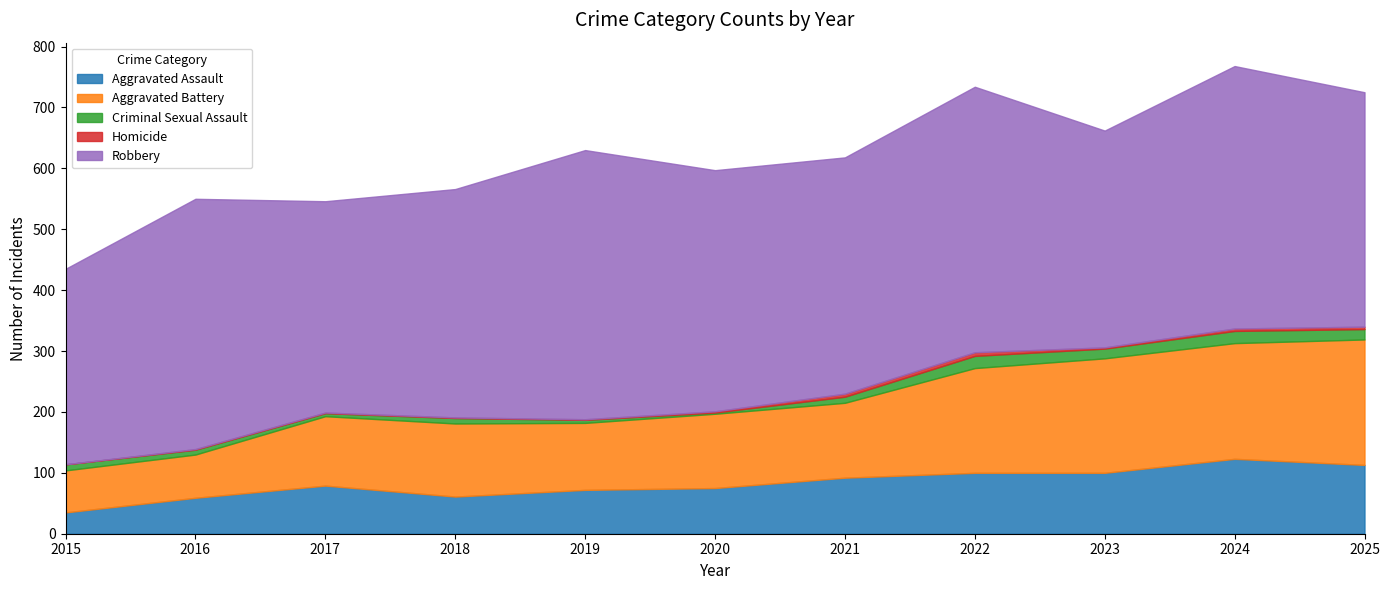

Rank the series at 2016 from lowest to highest value.

Homicide, Criminal Sexual Assault, Aggravated Assault, Aggravated Battery, Robbery